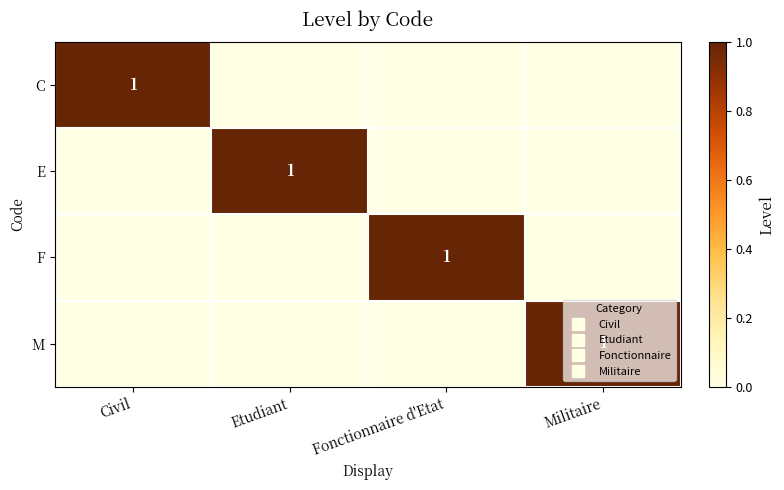

What is the total value across all series at Fonctionnaire d'Etat?

1